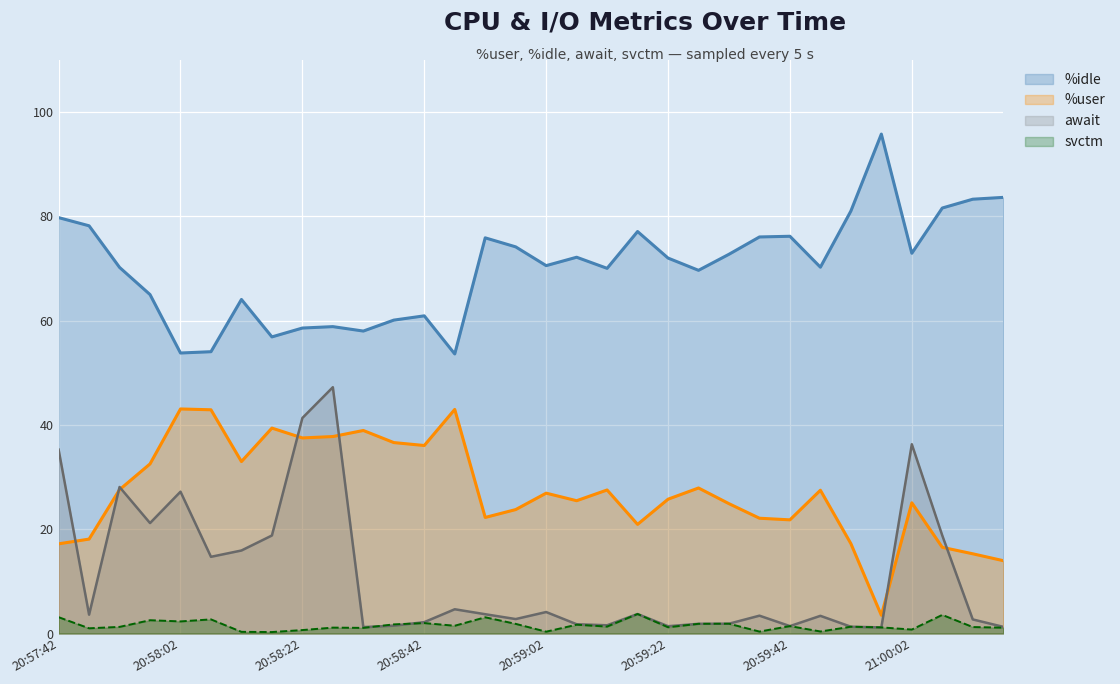

In svctm line, how many points are higher than both neighbors (excluding endpoints)?

11